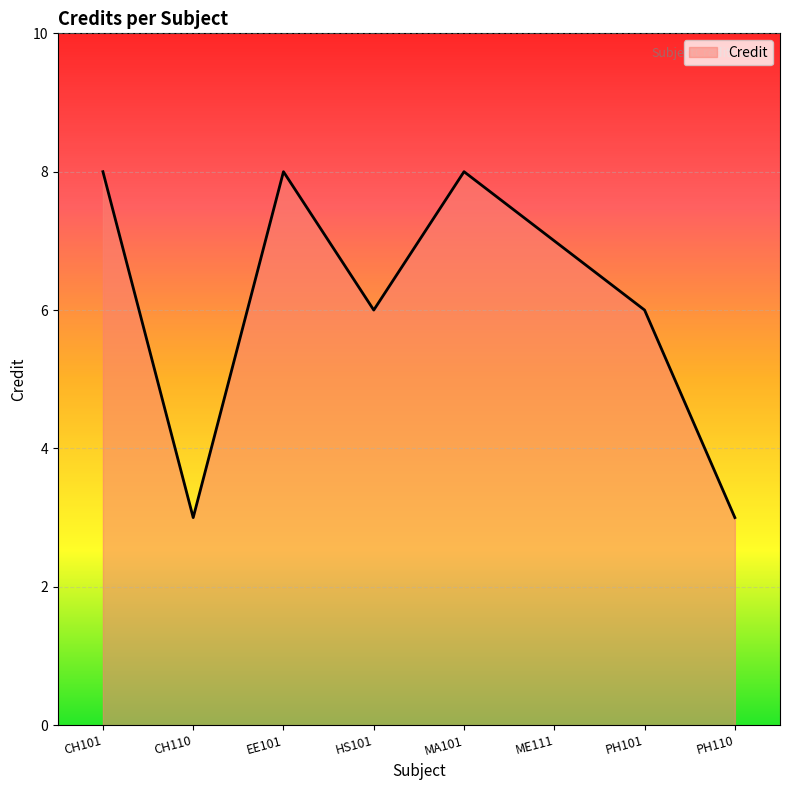

How many distinct data groups are displayed?

1